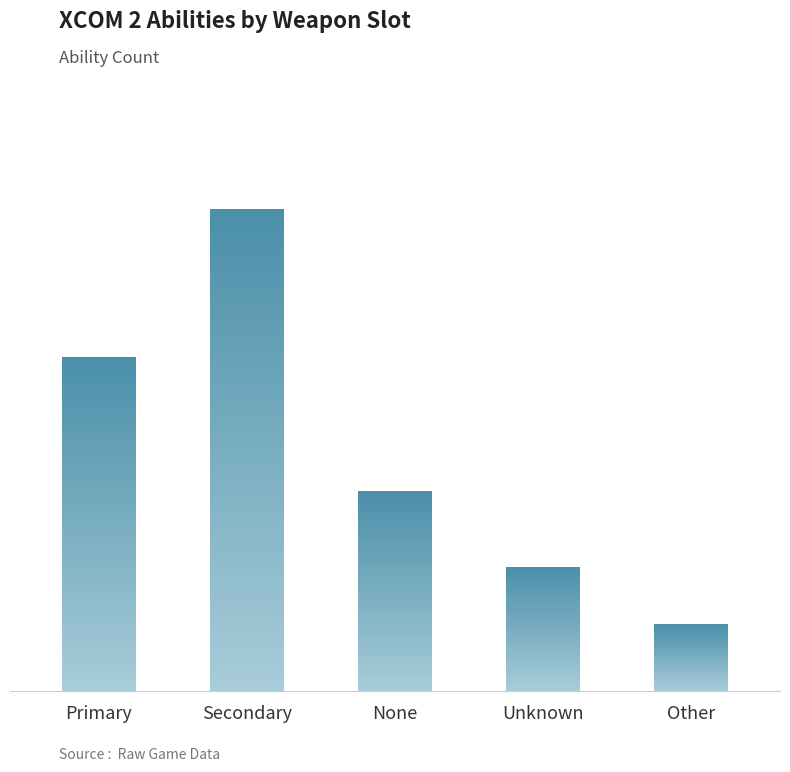

How many categories are shown in the chart?

5